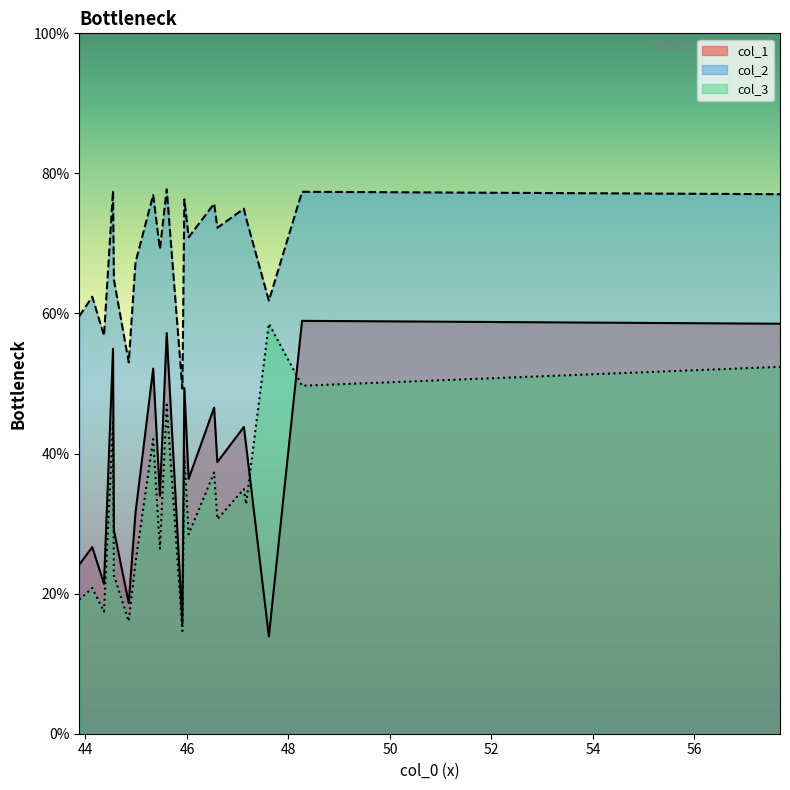

True or false: col_2 and col_1 cross at least once.

False